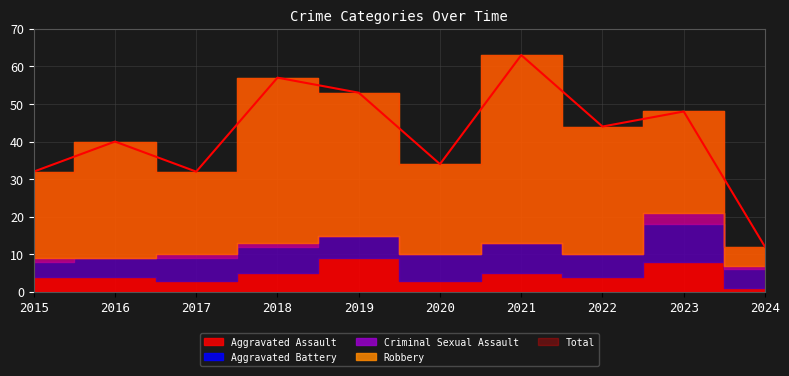

Which series has the largest total across all categories?

Total